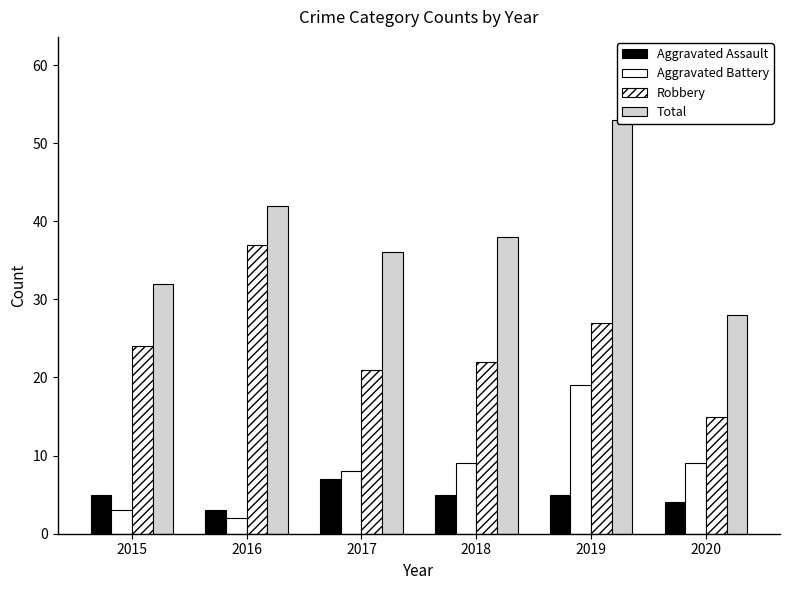

What is the difference between the highest and lowest values at 2017?

29